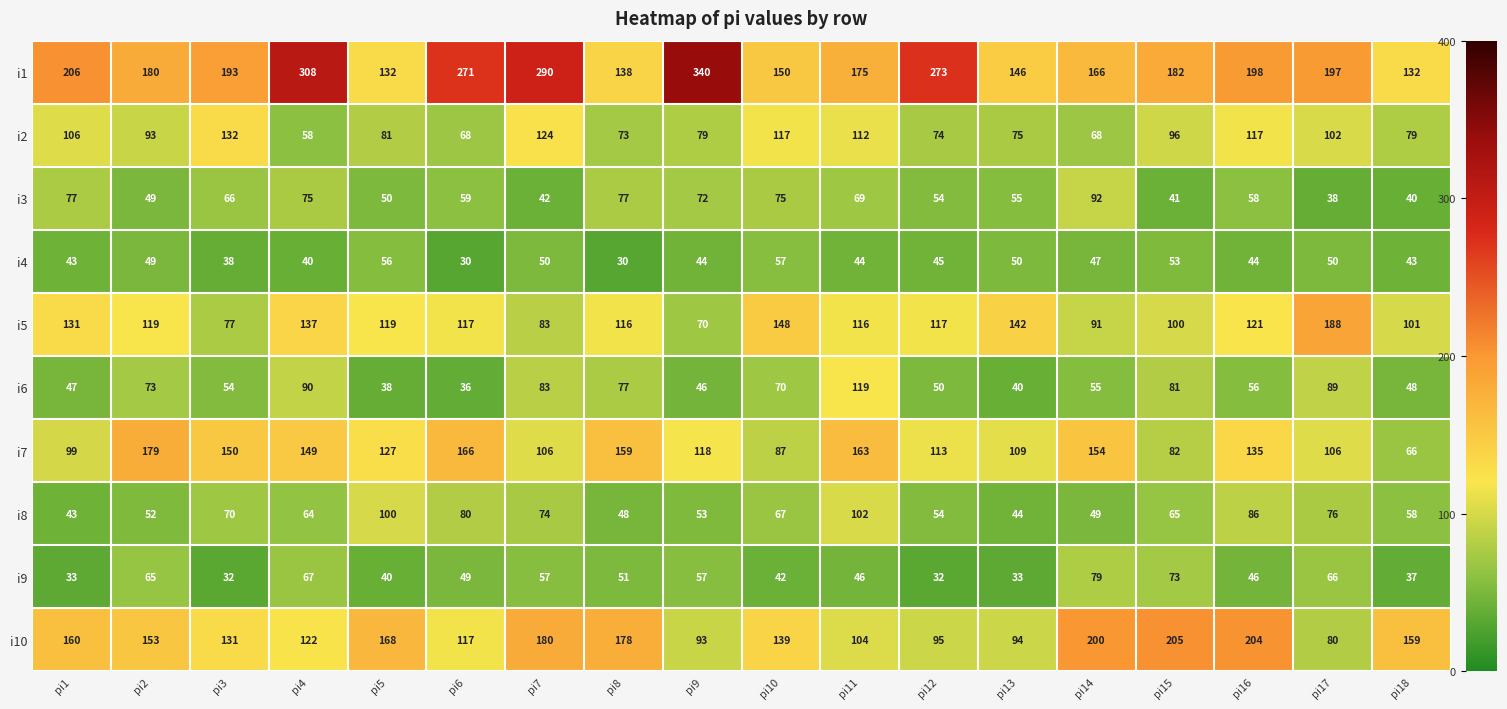

At which category is the sum across all series the highest?

pi4